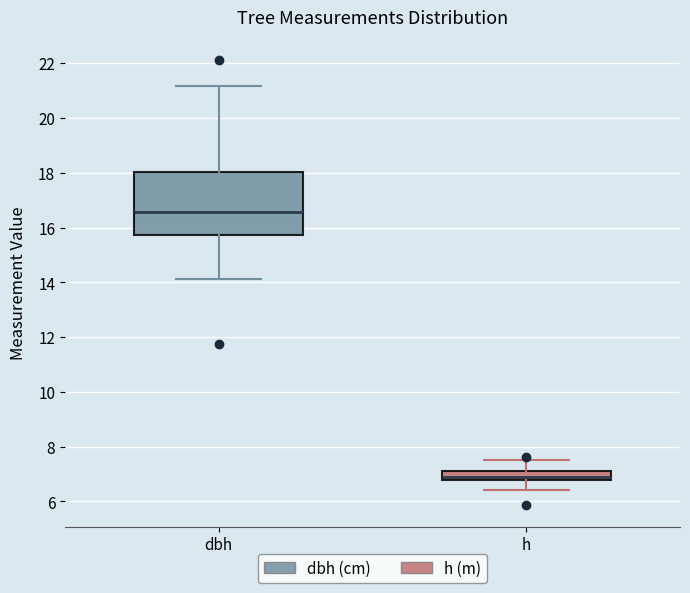

Where does the median line of the box for dbh sit on the y-axis? The values are not printed on the chart, so give them approximately, as read against the axis.

16.6